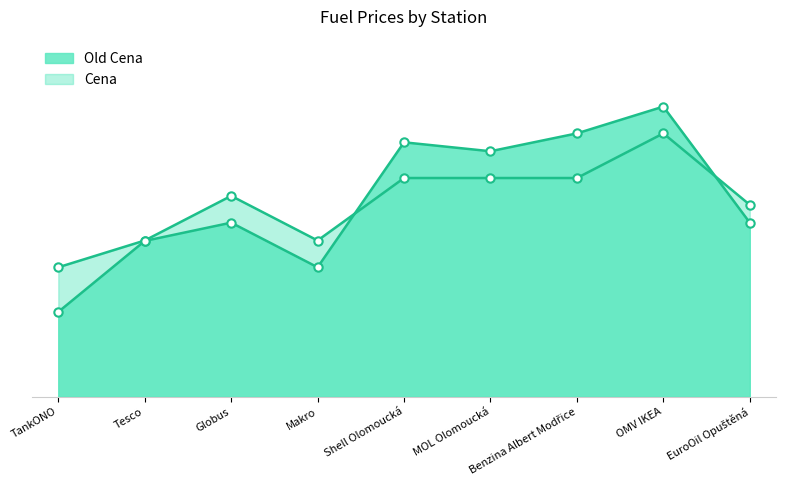

How many intersections are there between Old Cena and Cena?

2